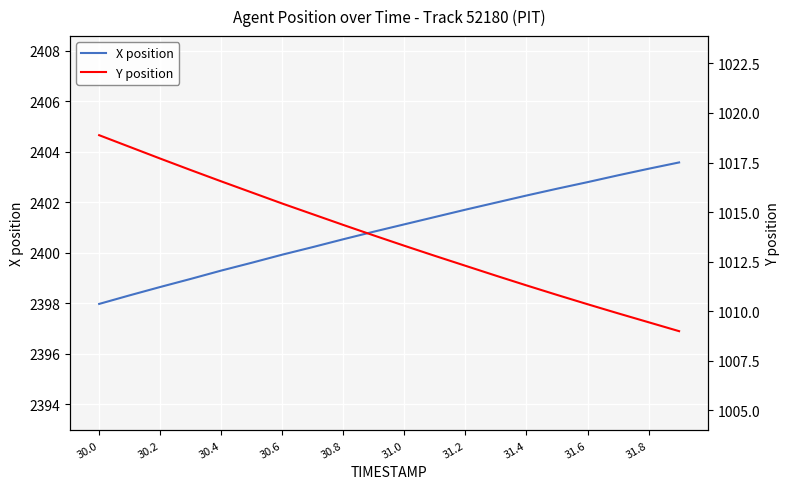

At which label does X position reach its minimum?

30.0